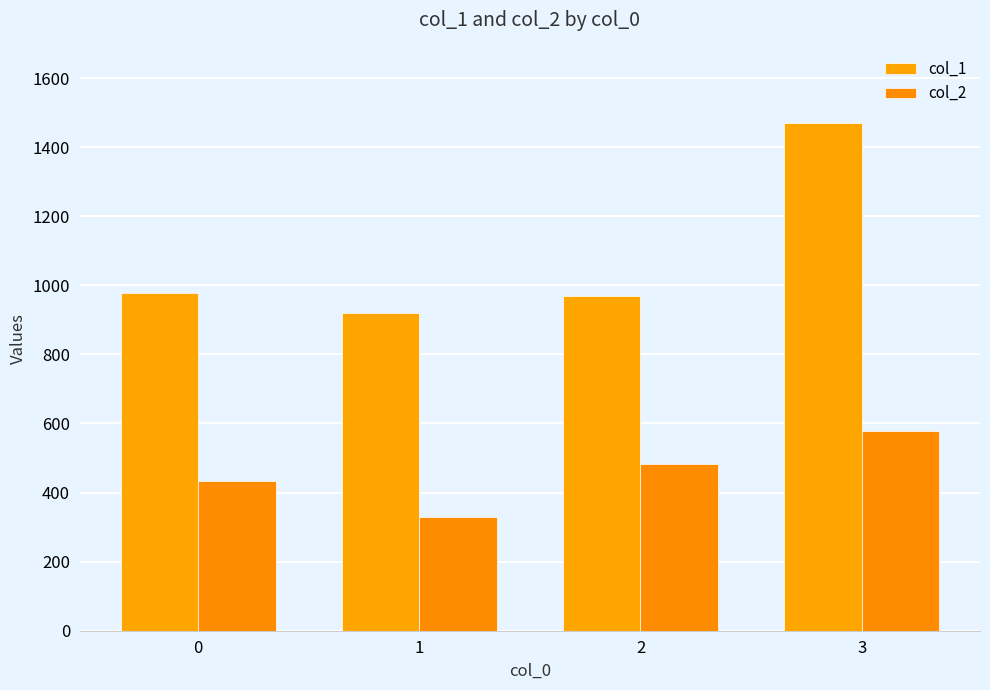

Rank the categories by col_2 value from lowest to highest.

1, 0, 2, 3